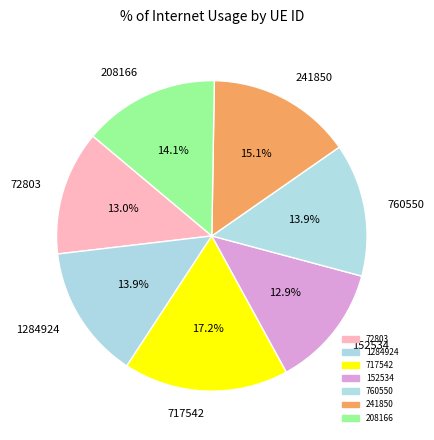

To the nearest percent, what percentage of the pie is 152534?

13%